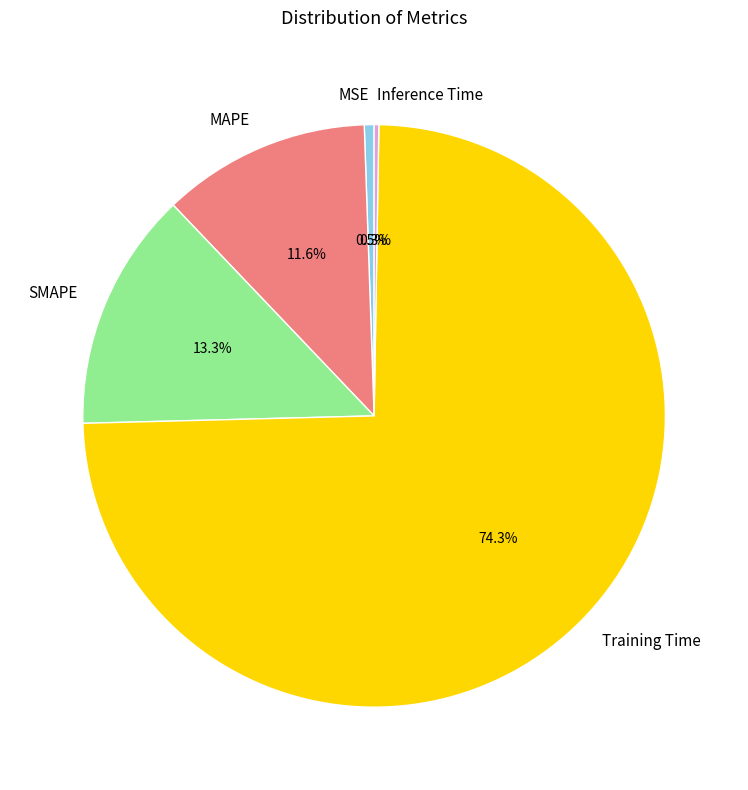

Do Training Time and MAPE together represent more than half of the pie?

Yes